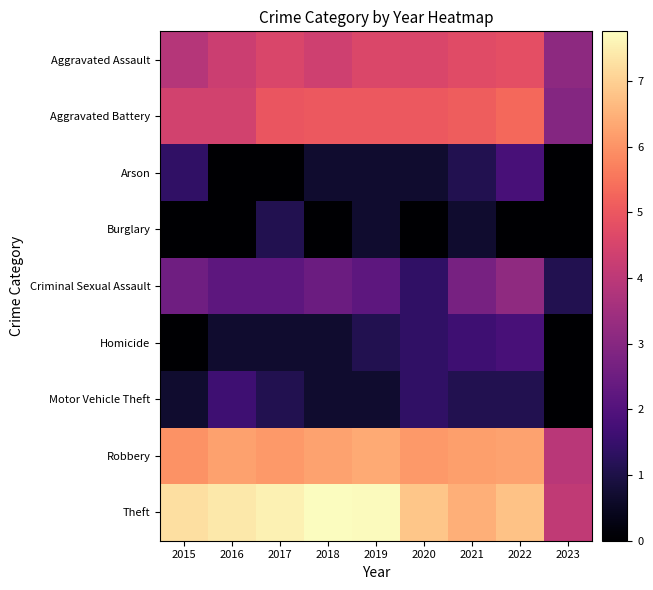

What is the total value across all series at 2016?

26.9